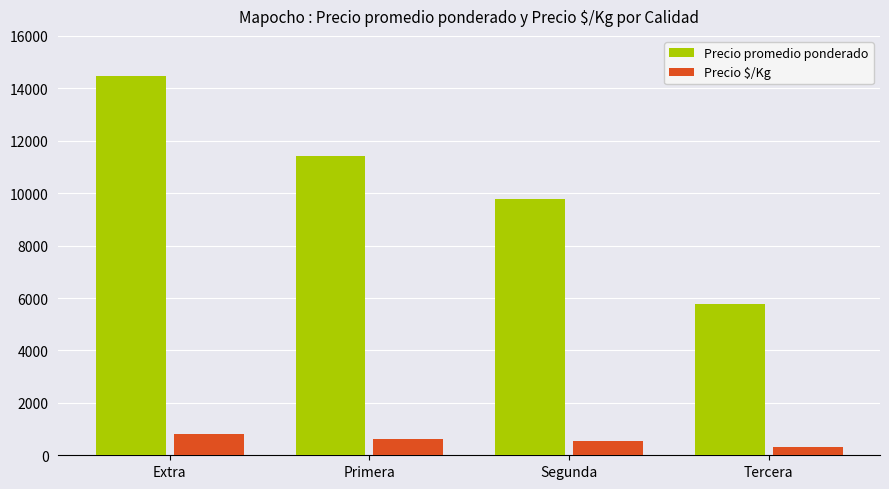

List the series in order of their peak value, lowest first.

Precio $/Kg, Precio promedio ponderado